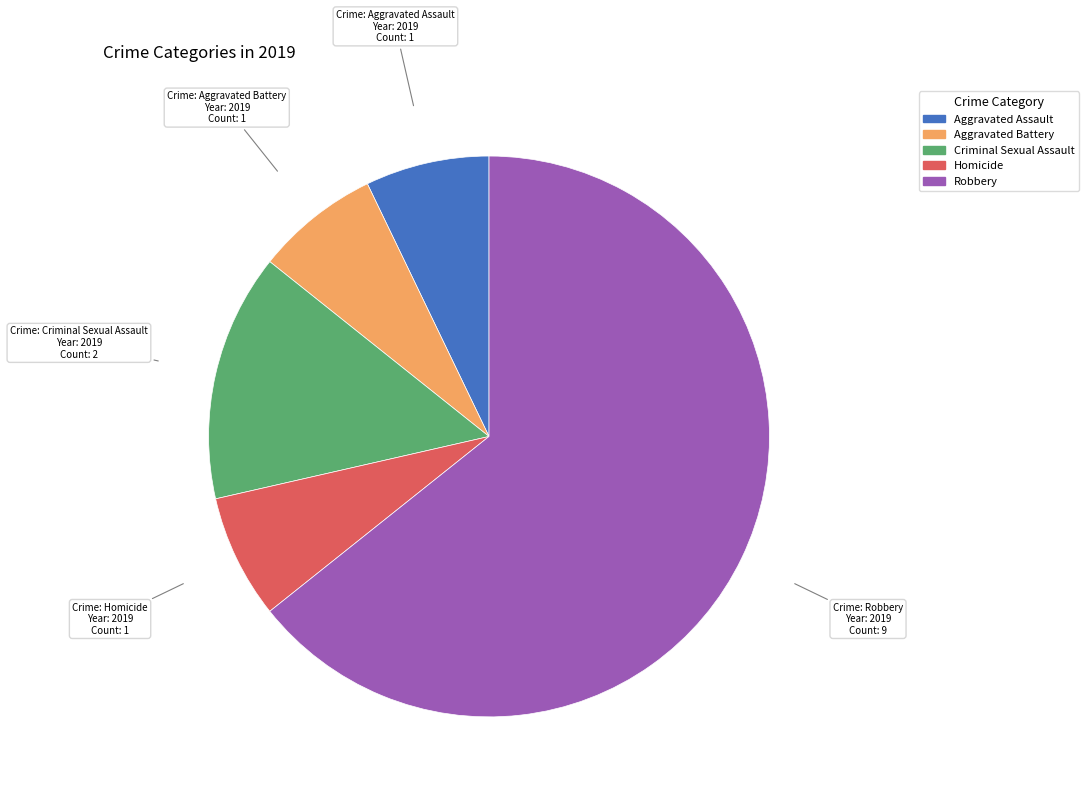

Approximately how many times larger is the value at Aggravated Battery compared to Homicide?

1.0